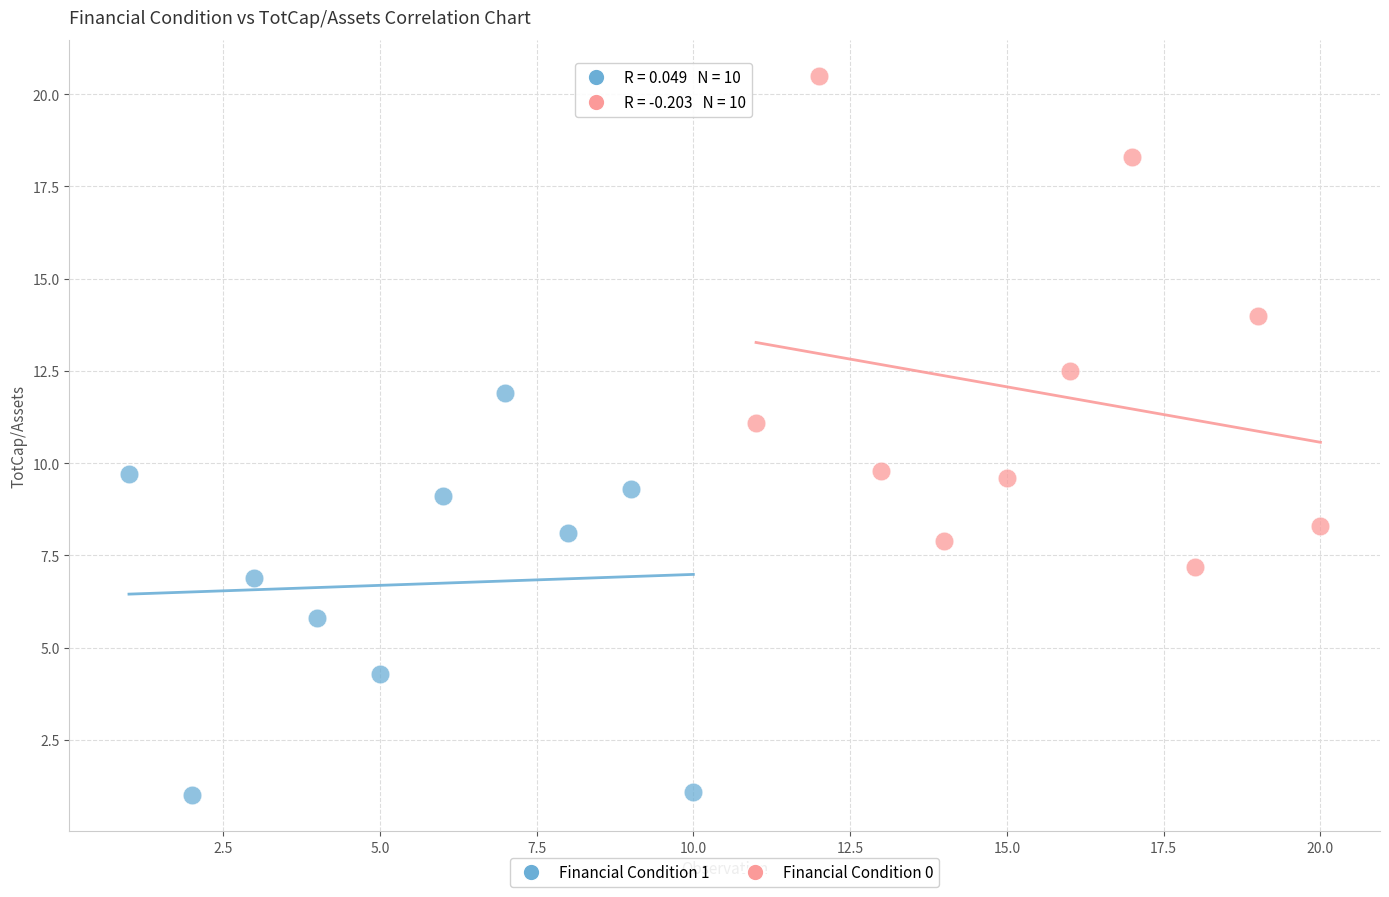

Which series contains the lowest Y value?

Financial Condition 1